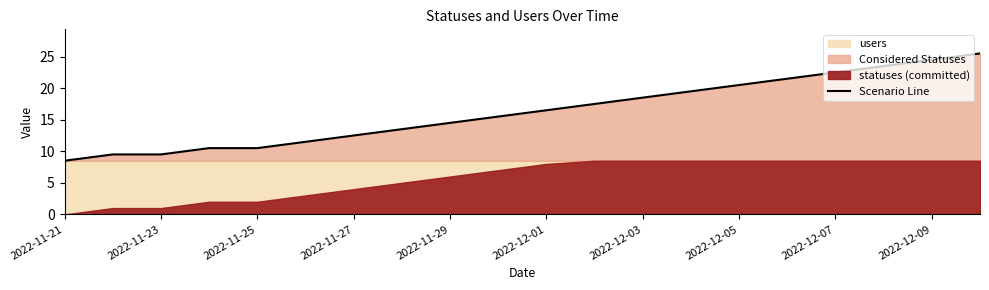

Is it true that Scenario Line equals 14.5 at 2022-11-29?

True